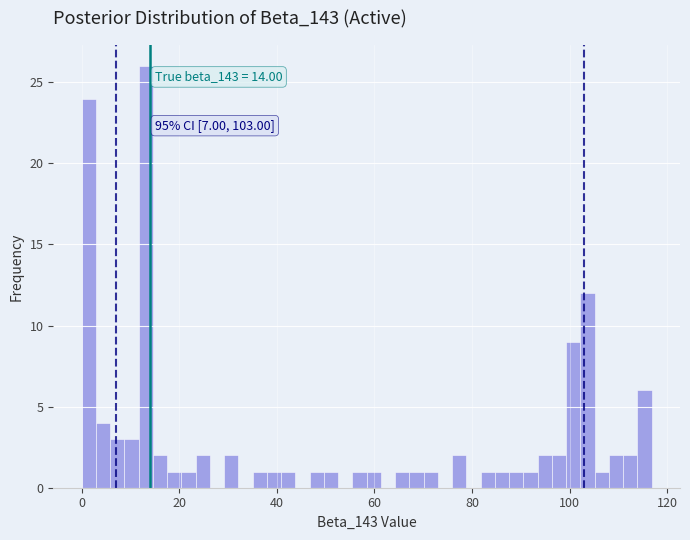

Around what value on the x-axis is the tallest bar? Give the approximate position of its centre, as read against the axis.

14